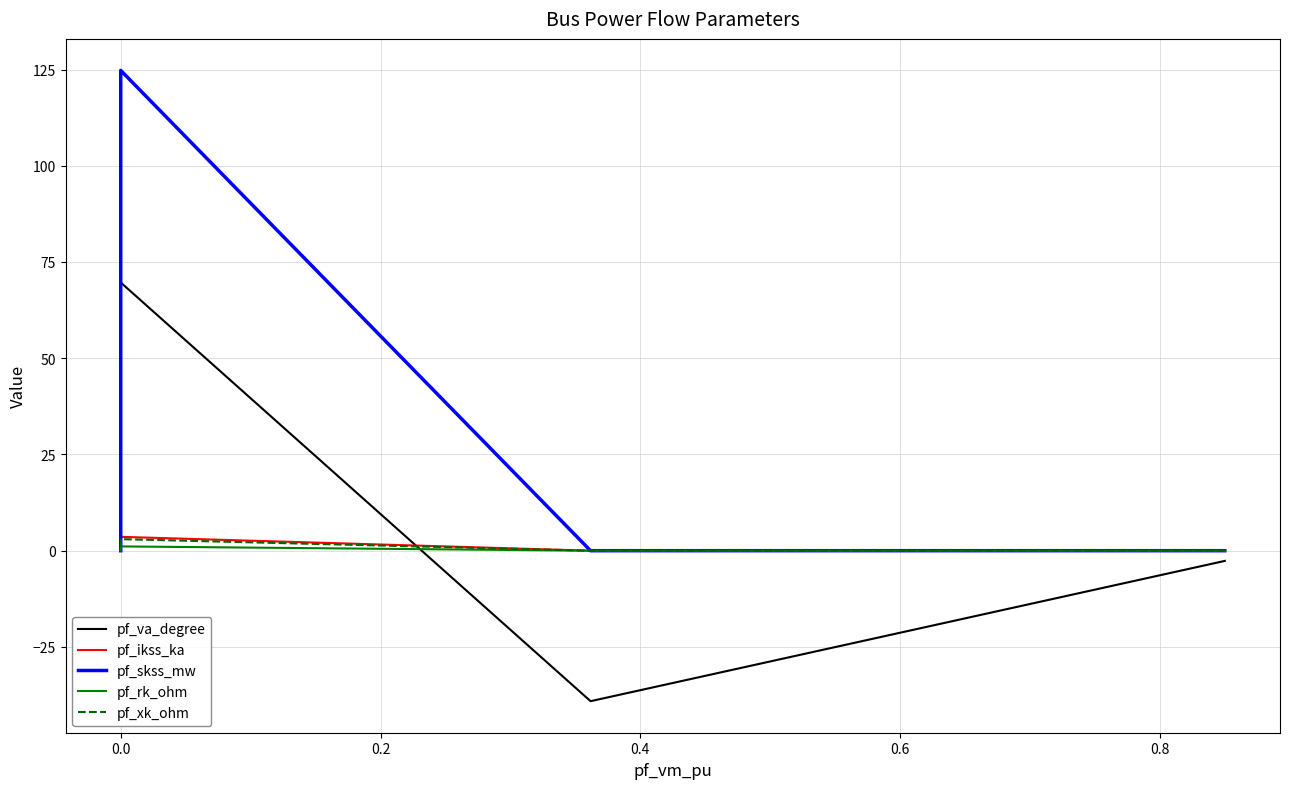

Which series has the largest range (max minus min)?

pf_skss_mw